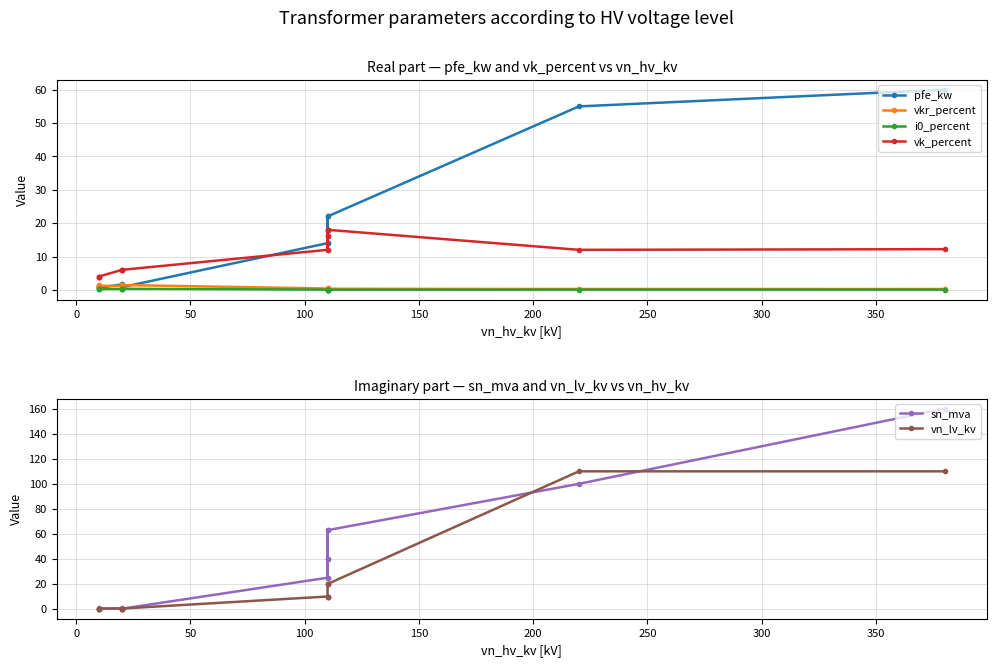

Reading left to right, what are all the values shown in this chart?

pfe_kw: 60.0	55.0	22.0	18.0	14.0	22.0	18.0	14.0	0.8	1.4	1.6	0.6	0.9	1.2
vkr_percent: 0.2	0.3	0.3	0.3	0.4	0.3	0.3	0.4	1.4	1.4	1.2	1.2	1.3	1.1
i0_percent: 0.1	0.1	0.0	0.1	0.1	0.0	0.1	0.1	0.3	0.3	0.3	0.2	0.2	0.2
vk_percent: 12.2	12.0	18.0	16.2	12.0	18.0	16.2	12.0	6.0	6.0	6.0	4.0	4.0	4.0
sn_mva: 160.0	100.0	63.0	40.0	25.0	63.0	40.0	25.0	0.2	0.4	0.6	0.2	0.4	0.6
vn_lv_kv: 110.0	110.0	20.0	20.0	20.0	10.0	10.0	10.0	0.4	0.4	0.4	0.4	0.4	0.4